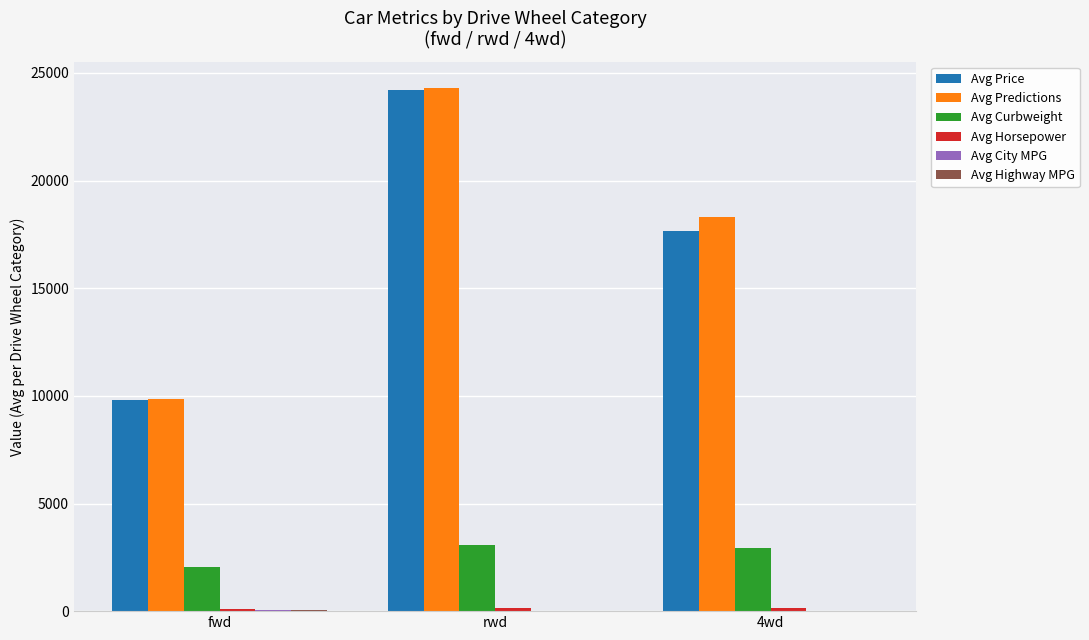

How many data points does each series have?

3